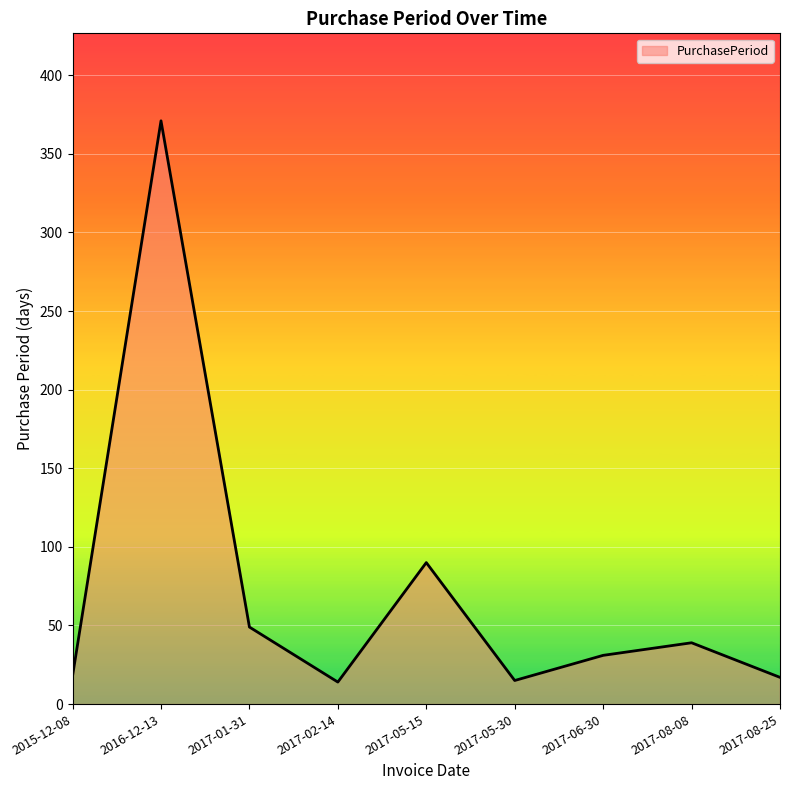

The value at 2017-02-14 is 14. True or false?

True